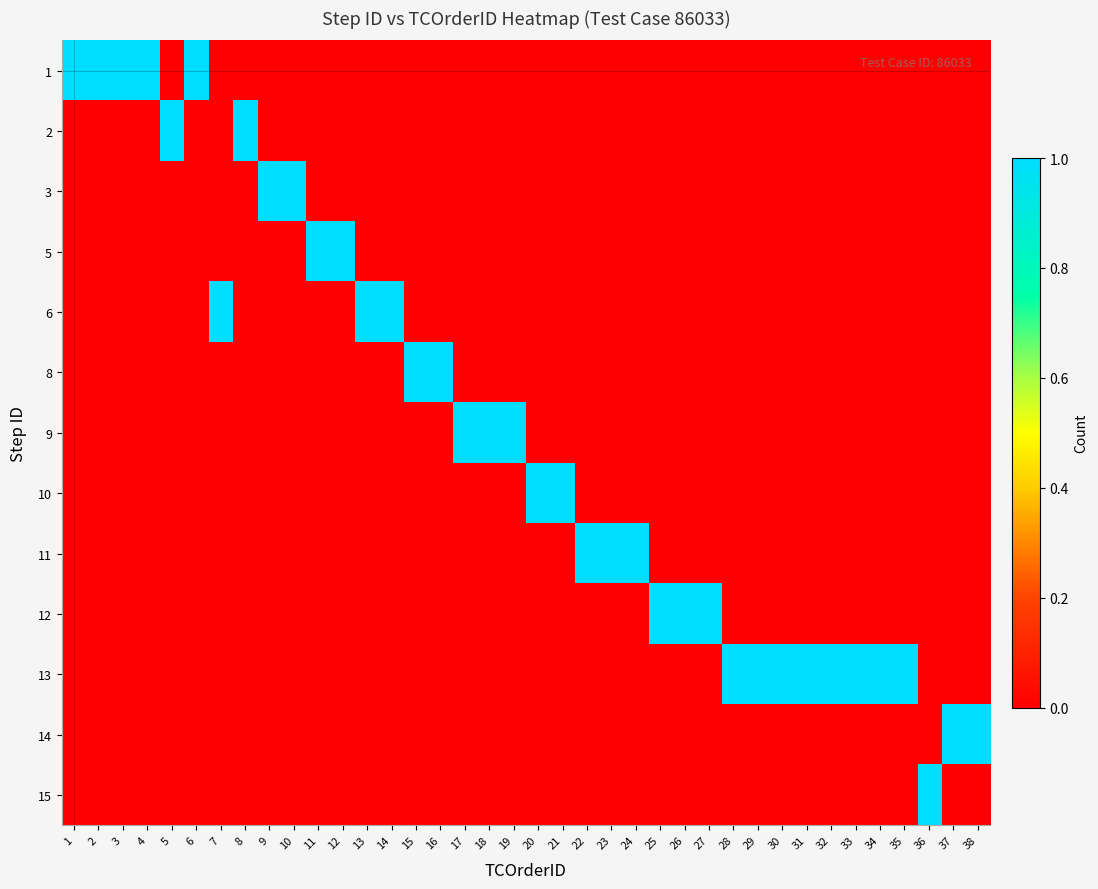

Reading left to right, what are all the values shown in this chart?

1: 1=1	2=1	3=1	4=1	5=0	6=1	7=0	8=0	9=0	10=0	11=0	12=0	13=0	14=0	15=0	16=0	17=0	18=0	19=0	20=0	21=0	22=0	23=0	24=0	25=0	26=0	27=0	28=0	29=0	30=0	31=0	32=0	33=0	34=0	35=0	36=0	37=0	38=0
2: 1=0	2=0	3=0	4=0	5=1	6=0	7=0	8=1	9=0	10=0	11=0	12=0	13=0	14=0	15=0	16=0	17=0	18=0	19=0	20=0	21=0	22=0	23=0	24=0	25=0	26=0	27=0	28=0	29=0	30=0	31=0	32=0	33=0	34=0	35=0	36=0	37=0	38=0
3: 1=0	2=0	3=0	4=0	5=0	6=0	7=0	8=0	9=1	10=1	11=0	12=0	13=0	14=0	15=0	16=0	17=0	18=0	19=0	20=0	21=0	22=0	23=0	24=0	25=0	26=0	27=0	28=0	29=0	30=0	31=0	32=0	33=0	34=0	35=0	36=0	37=0	38=0
5: 1=0	2=0	3=0	4=0	5=0	6=0	7=0	8=0	9=0	10=0	11=1	12=1	13=0	14=0	15=0	16=0	17=0	18=0	19=0	20=0	21=0	22=0	23=0	24=0	25=0	26=0	27=0	28=0	29=0	30=0	31=0	32=0	33=0	34=0	35=0	36=0	37=0	38=0
6: 1=0	2=0	3=0	4=0	5=0	6=0	7=1	8=0	9=0	10=0	11=0	12=0	13=1	14=1	15=0	16=0	17=0	18=0	19=0	20=0	21=0	22=0	23=0	24=0	25=0	26=0	27=0	28=0	29=0	30=0	31=0	32=0	33=0	34=0	35=0	36=0	37=0	38=0
8: 1=0	2=0	3=0	4=0	5=0	6=0	7=0	8=0	9=0	10=0	11=0	12=0	13=0	14=0	15=1	16=1	17=0	18=0	19=0	20=0	21=0	22=0	23=0	24=0	25=0	26=0	27=0	28=0	29=0	30=0	31=0	32=0	33=0	34=0	35=0	36=0	37=0	38=0
9: 1=0	2=0	3=0	4=0	5=0	6=0	7=0	8=0	9=0	10=0	11=0	12=0	13=0	14=0	15=0	16=0	17=1	18=1	19=1	20=0	21=0	22=0	23=0	24=0	25=0	26=0	27=0	28=0	29=0	30=0	31=0	32=0	33=0	34=0	35=0	36=0	37=0	38=0
10: 1=0	2=0	3=0	4=0	5=0	6=0	7=0	8=0	9=0	10=0	11=0	12=0	13=0	14=0	15=0	16=0	17=0	18=0	19=0	20=1	21=1	22=0	23=0	24=0	25=0	26=0	27=0	28=0	29=0	30=0	31=0	32=0	33=0	34=0	35=0	36=0	37=0	38=0
11: 1=0	2=0	3=0	4=0	5=0	6=0	7=0	8=0	9=0	10=0	11=0	12=0	13=0	14=0	15=0	16=0	17=0	18=0	19=0	20=0	21=0	22=1	23=1	24=1	25=0	26=0	27=0	28=0	29=0	30=0	31=0	32=0	33=0	34=0	35=0	36=0	37=0	38=0
12: 1=0	2=0	3=0	4=0	5=0	6=0	7=0	8=0	9=0	10=0	11=0	12=0	13=0	14=0	15=0	16=0	17=0	18=0	19=0	20=0	21=0	22=0	23=0	24=0	25=1	26=1	27=1	28=0	29=0	30=0	31=0	32=0	33=0	34=0	35=0	36=0	37=0	38=0
13: 1=0	2=0	3=0	4=0	5=0	6=0	7=0	8=0	9=0	10=0	11=0	12=0	13=0	14=0	15=0	16=0	17=0	18=0	19=0	20=0	21=0	22=0	23=0	24=0	25=0	26=0	27=0	28=1	29=1	30=1	31=1	32=1	33=1	34=1	35=1	36=0	37=0	38=0
14: 1=0	2=0	3=0	4=0	5=0	6=0	7=0	8=0	9=0	10=0	11=0	12=0	13=0	14=0	15=0	16=0	17=0	18=0	19=0	20=0	21=0	22=0	23=0	24=0	25=0	26=0	27=0	28=0	29=0	30=0	31=0	32=0	33=0	34=0	35=0	36=0	37=1	38=1
15: 1=0	2=0	3=0	4=0	5=0	6=0	7=0	8=0	9=0	10=0	11=0	12=0	13=0	14=0	15=0	16=0	17=0	18=0	19=0	20=0	21=0	22=0	23=0	24=0	25=0	26=0	27=0	28=0	29=0	30=0	31=0	32=0	33=0	34=0	35=0	36=1	37=0	38=0